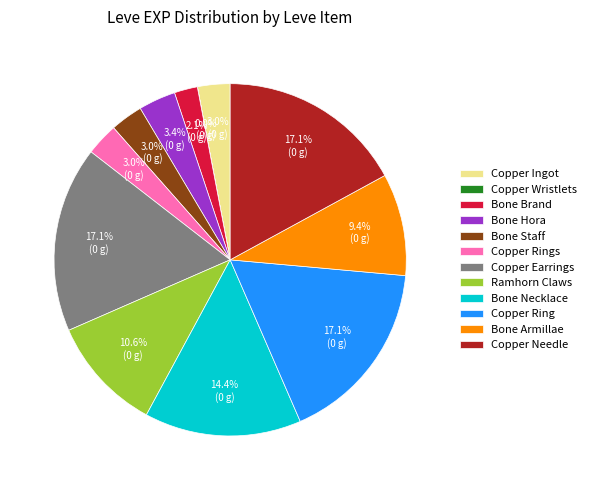

Between Bone Hora and Copper Earrings, which is larger?

Copper Earrings